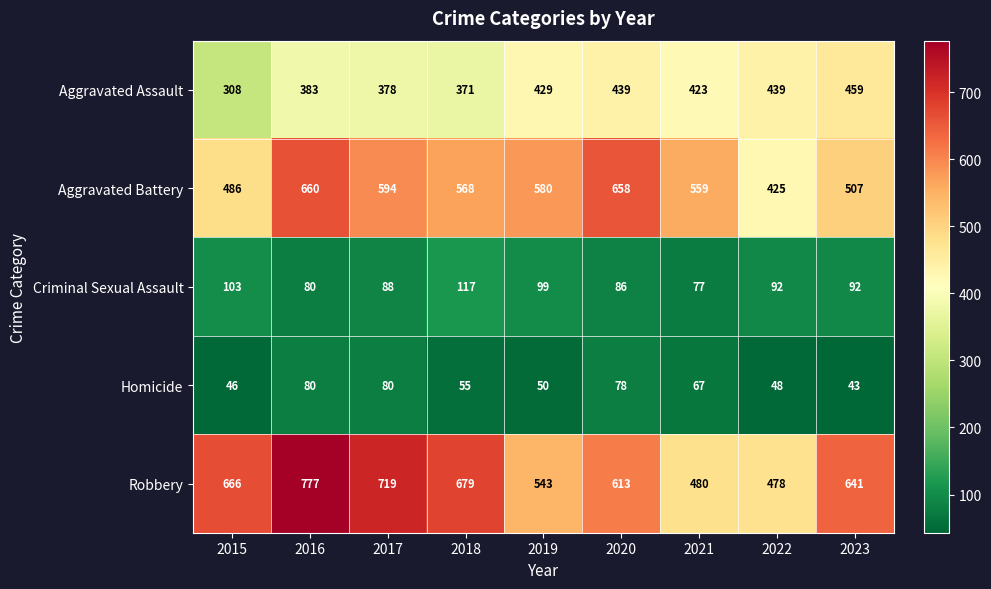

What is the difference between the highest and lowest values at 2017?

639